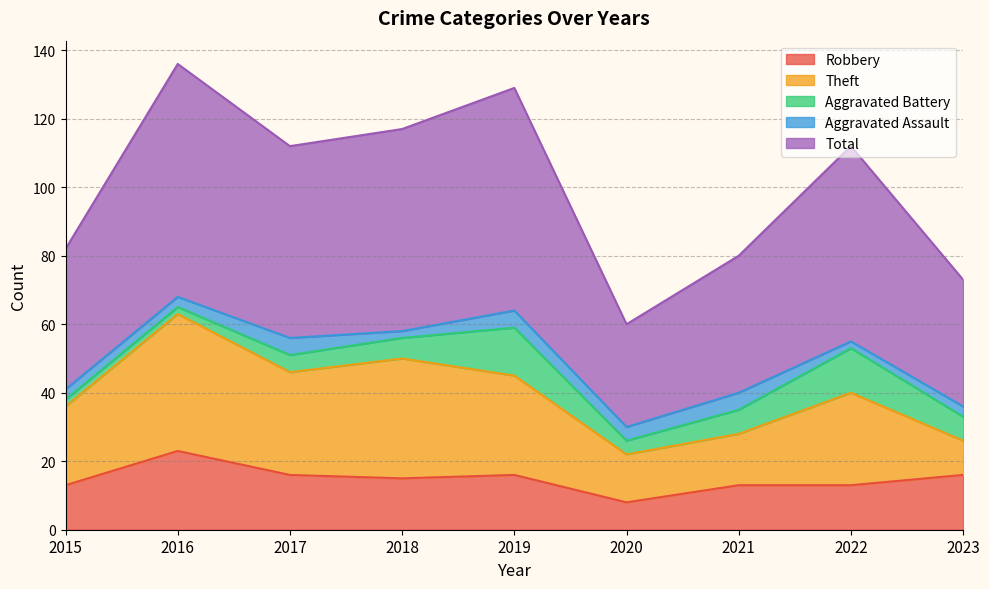

How many values in the Theft series exceed 27?

4